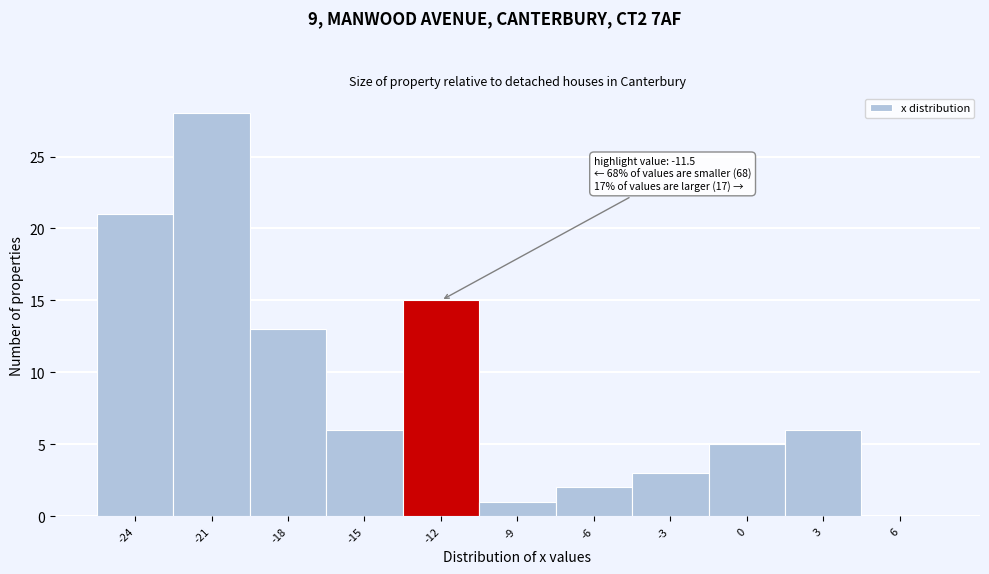

Reading left to right, list all the values displayed in this chart.

-24=21	-21=28	-18=13	-15=6	-12=15	-9=1	-6=2	-3=3	0=5	3=6	6=0